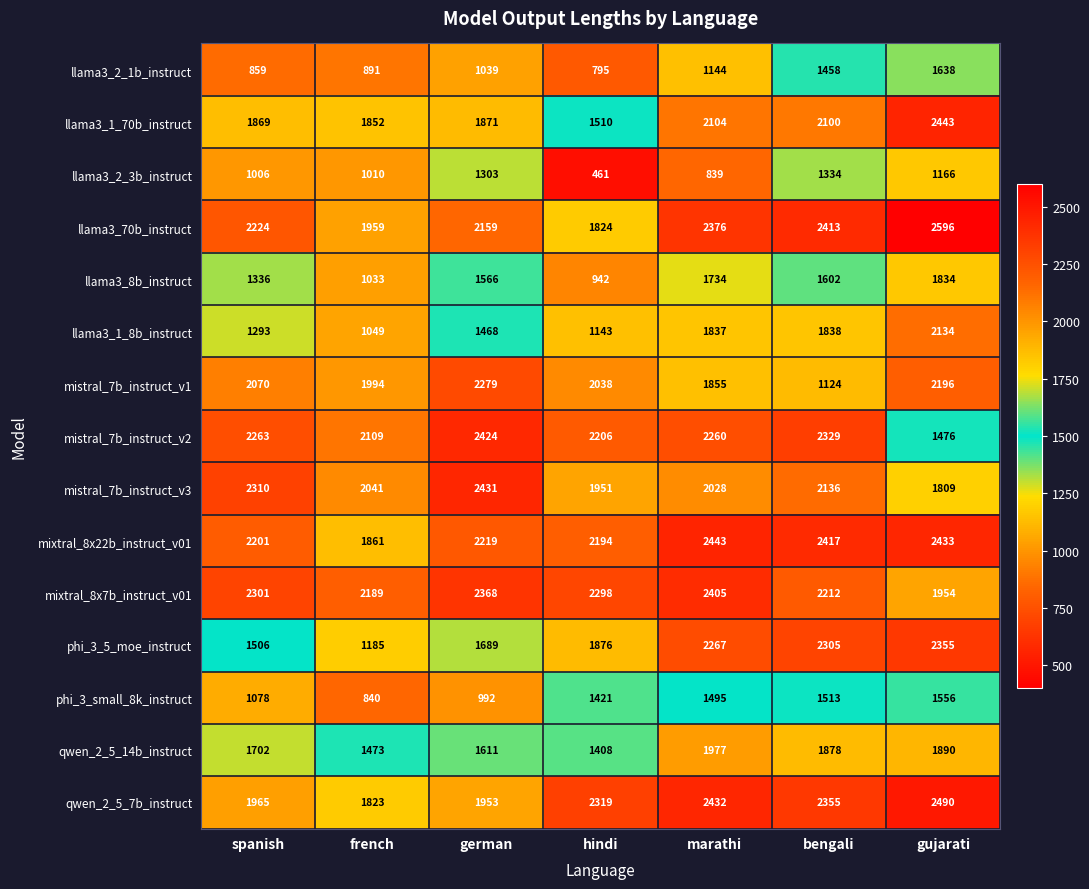

What is the spread (max minus min) of values at marathi?

1604